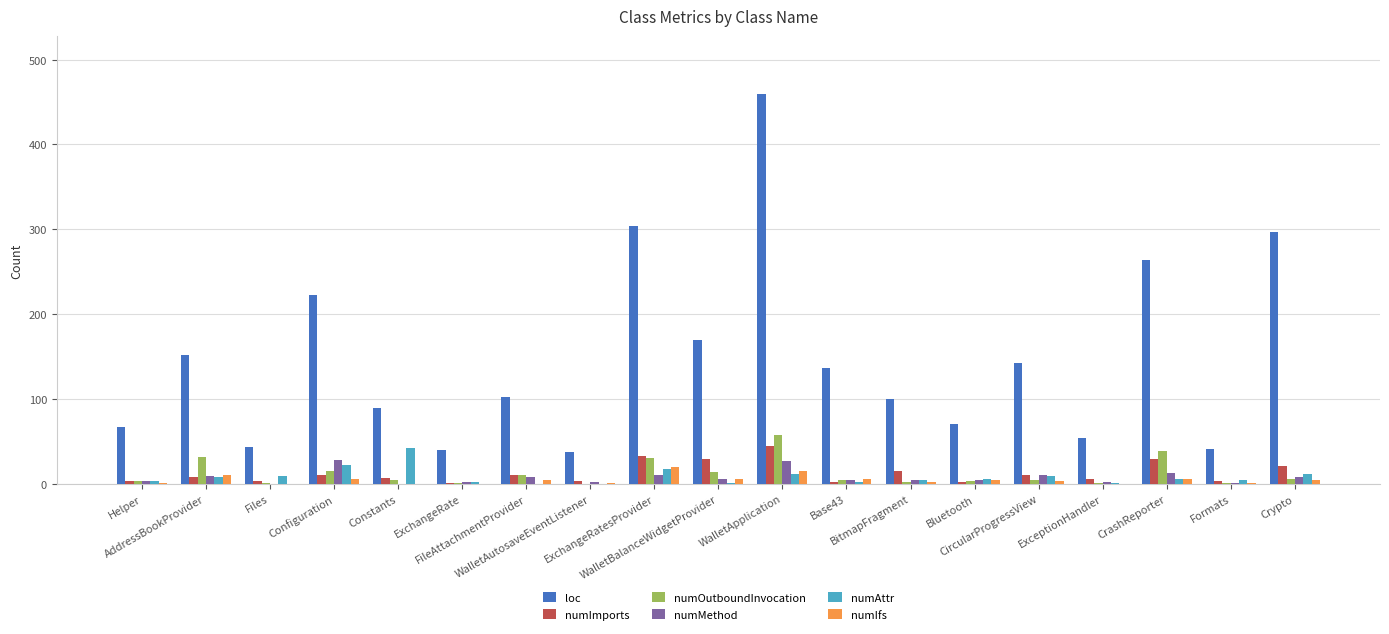

The numImports series shows 33 at ExchangeRatesProvider. True or false?

True